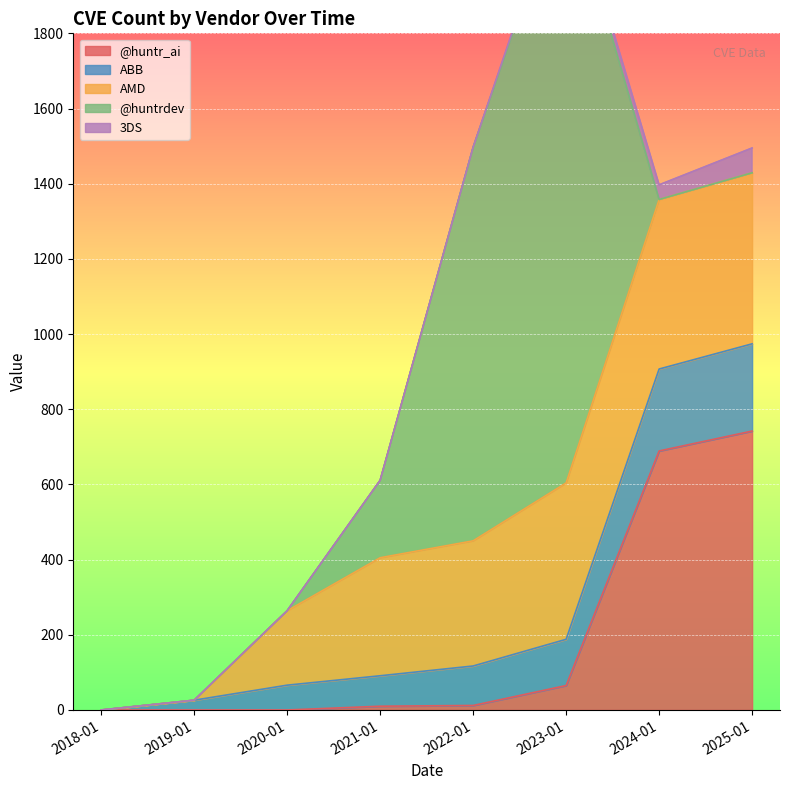

What is the total value across all series at 2023-01?

2225